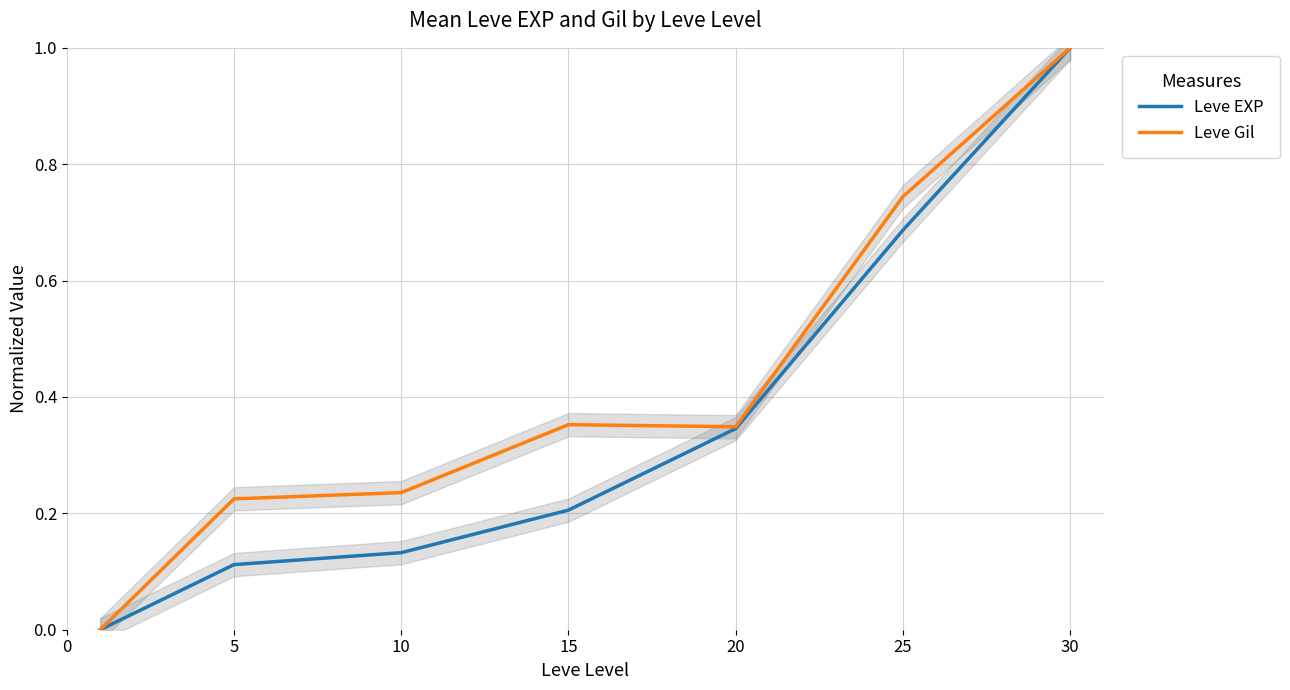

What is the value of the Leve Gil point at the 4th from the left?

0.4